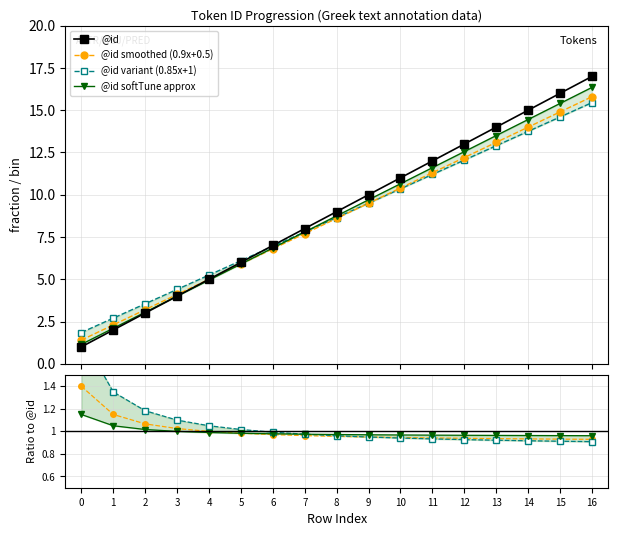

What is the value of the @id smoothed (0.9x+0.5) point at the 7th from the left?

6.8